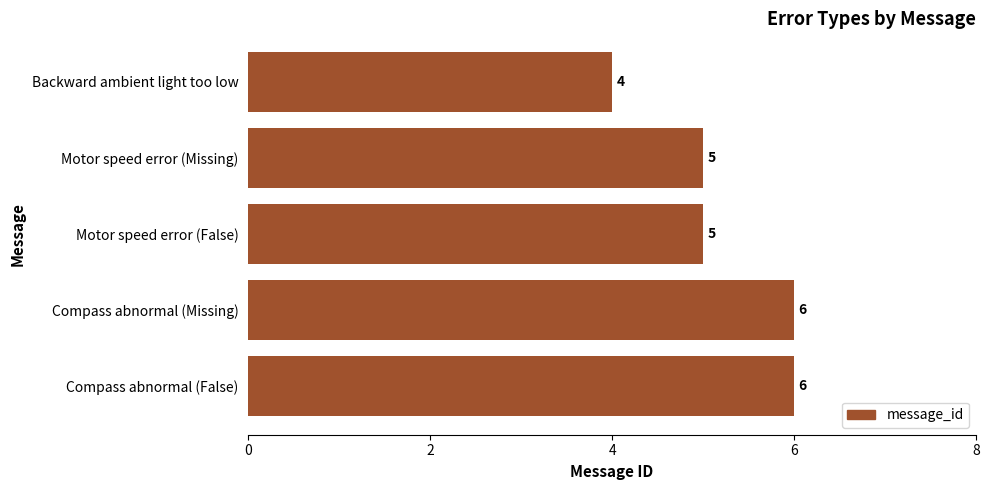

What is the label of the 2nd bar from the bottom?

Compass abnormal (Missing)